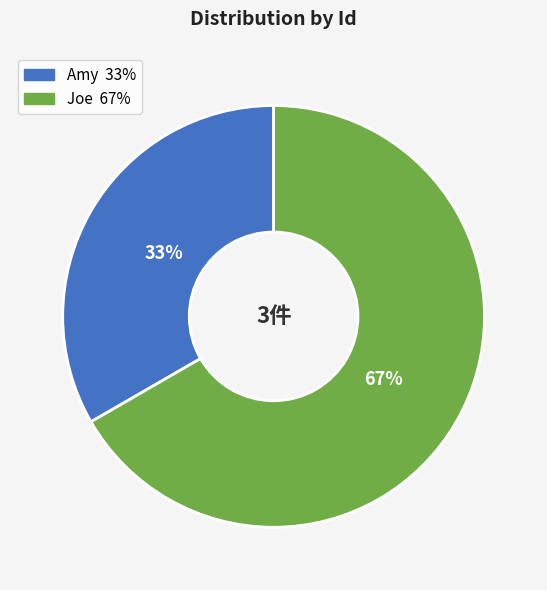

Rank the categories by value from highest to lowest.

Joe, Amy